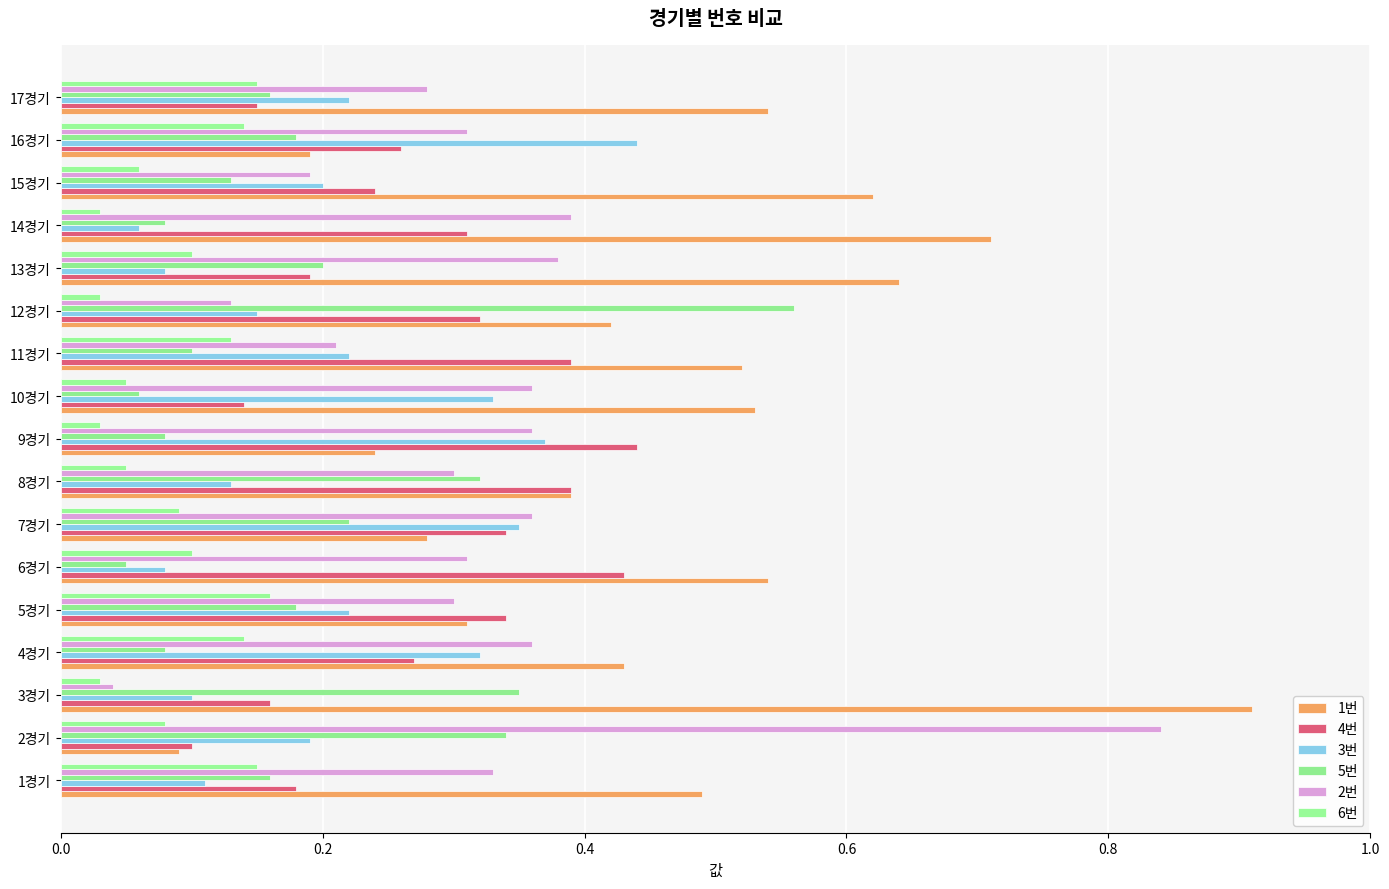

What is the greatest value displayed?

0.9